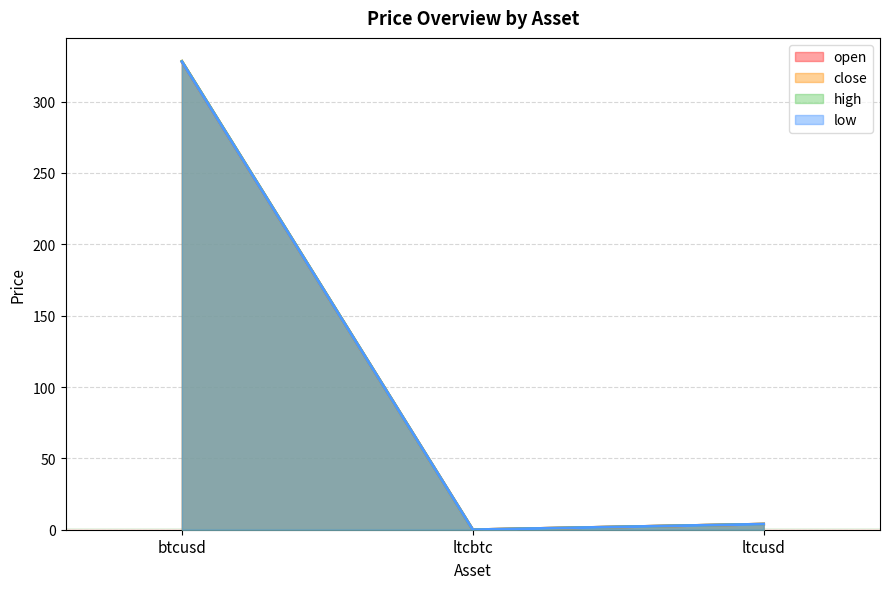

What position from the right is ltcusd?

1